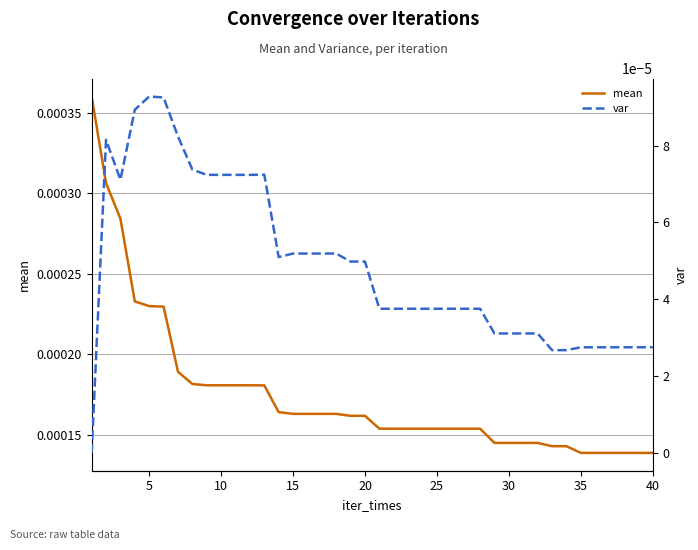

True or false: mean and var intersect in this chart.

False